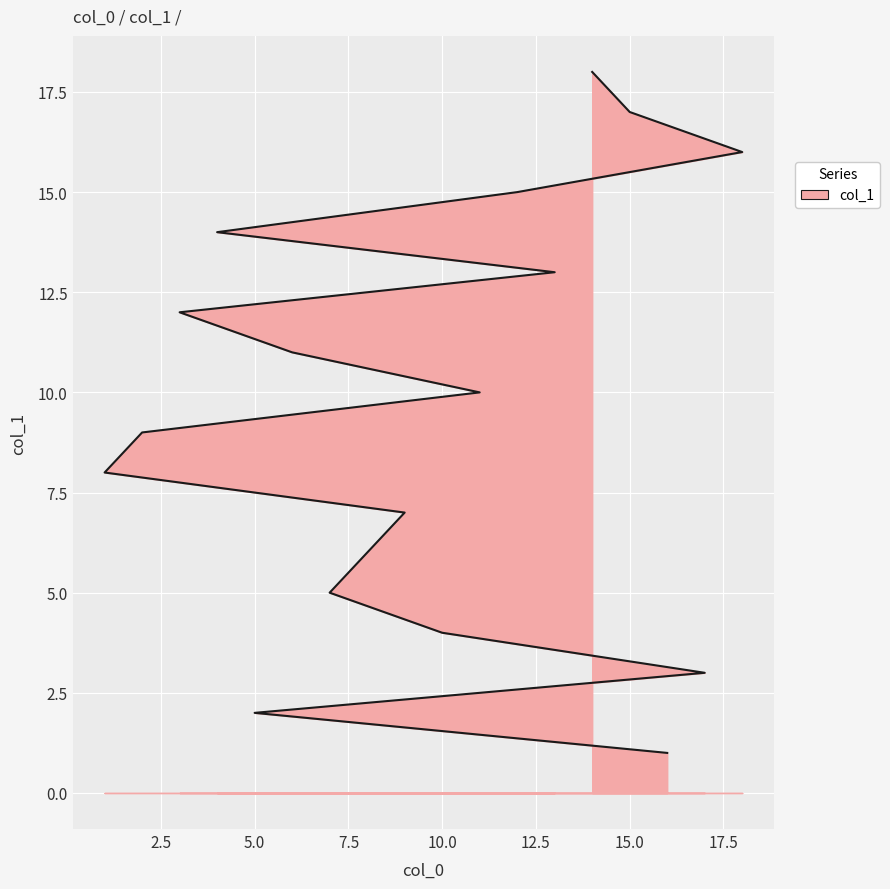

True or false: the data shows 3 at 5.

False